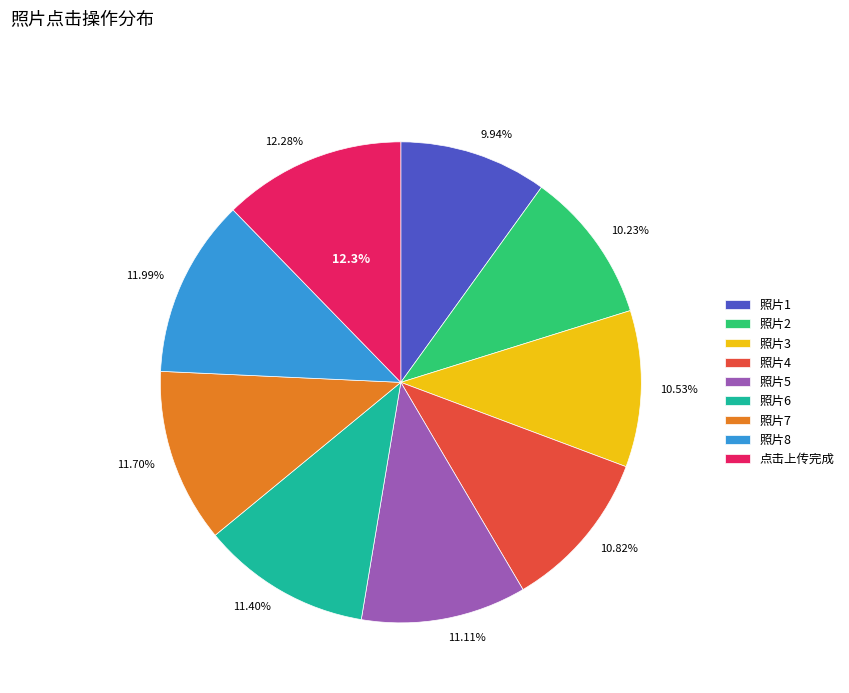

To the nearest percent, what portion does 照片6 represent?

11%